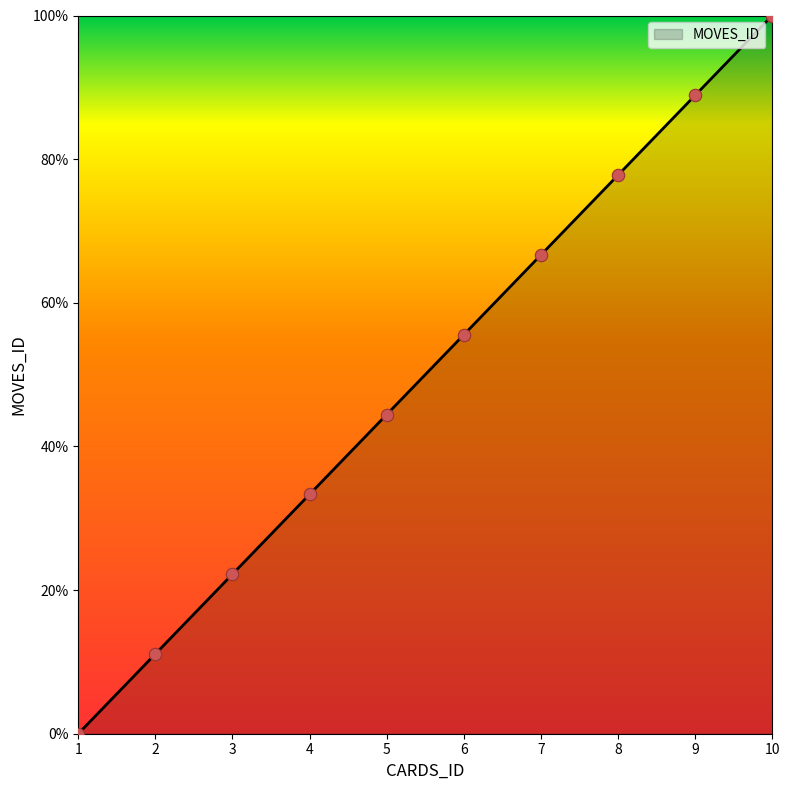

Which has a higher value, 9 or 8?

9